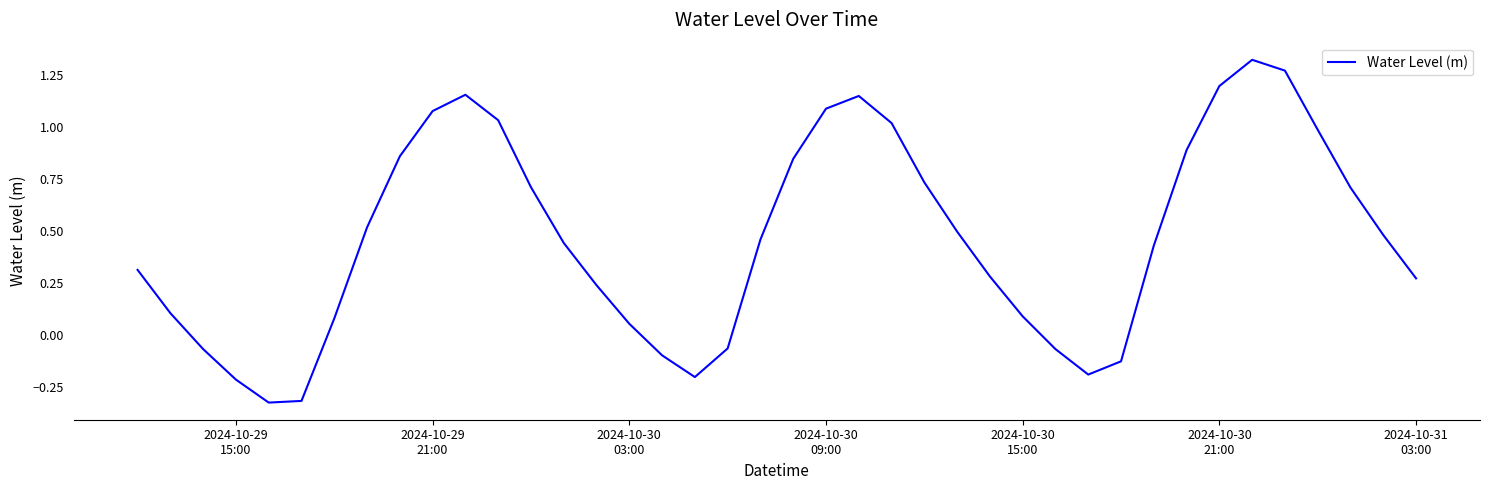

What is the sum of all values?

18.7